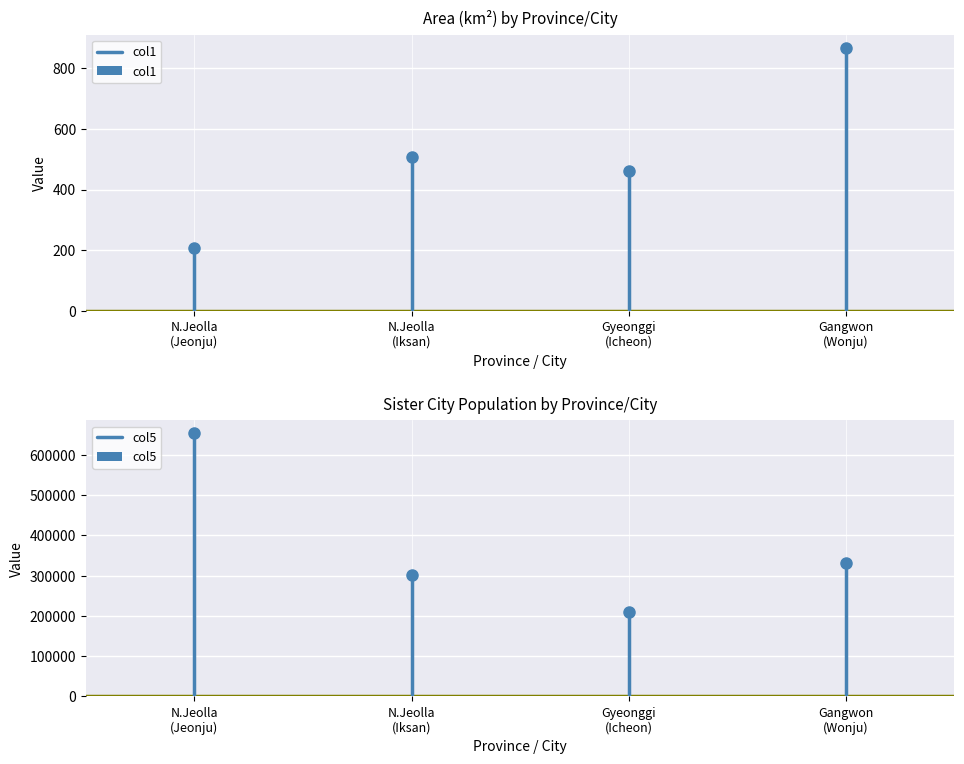

How many values in the col5 series are below 330854?

2